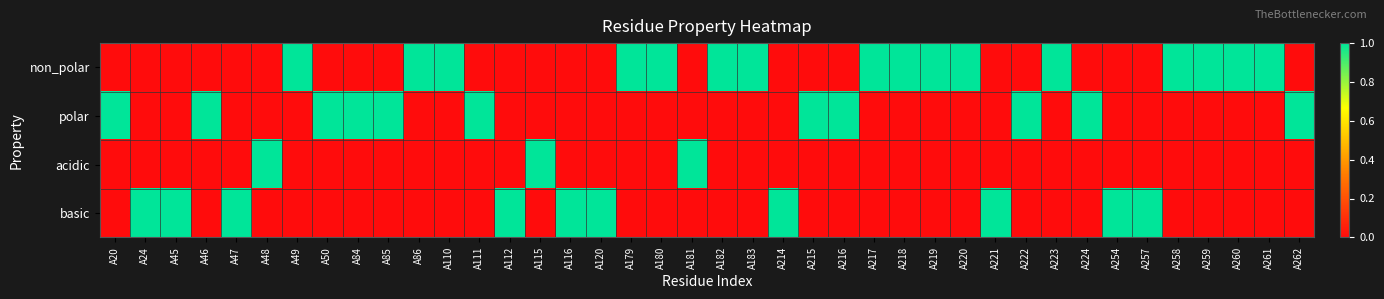

Which has a higher value, A216 or A215?

A216